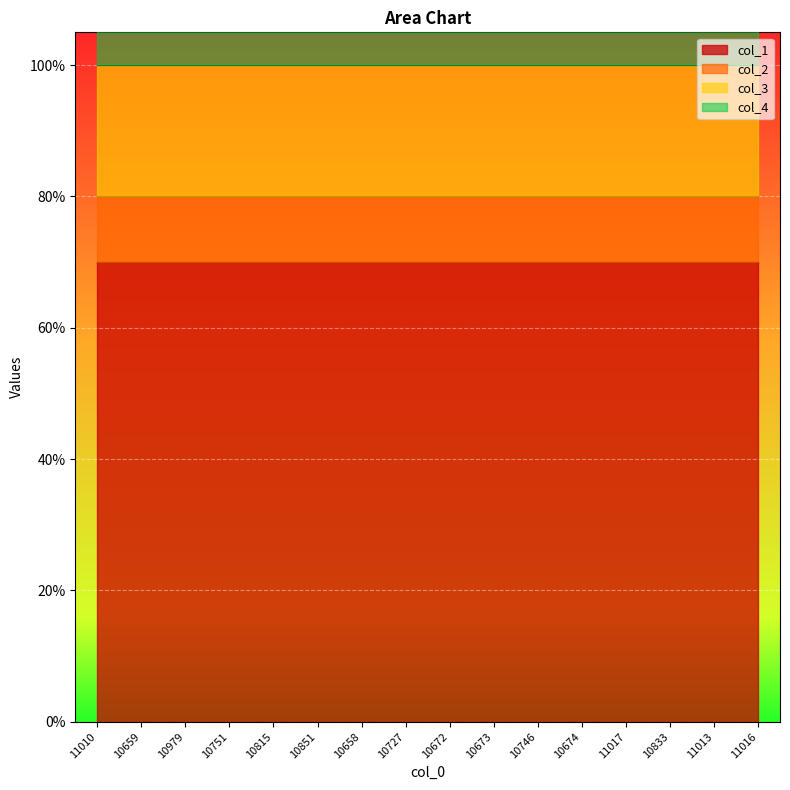

Where is col_4 nearest to the value 100?

11010